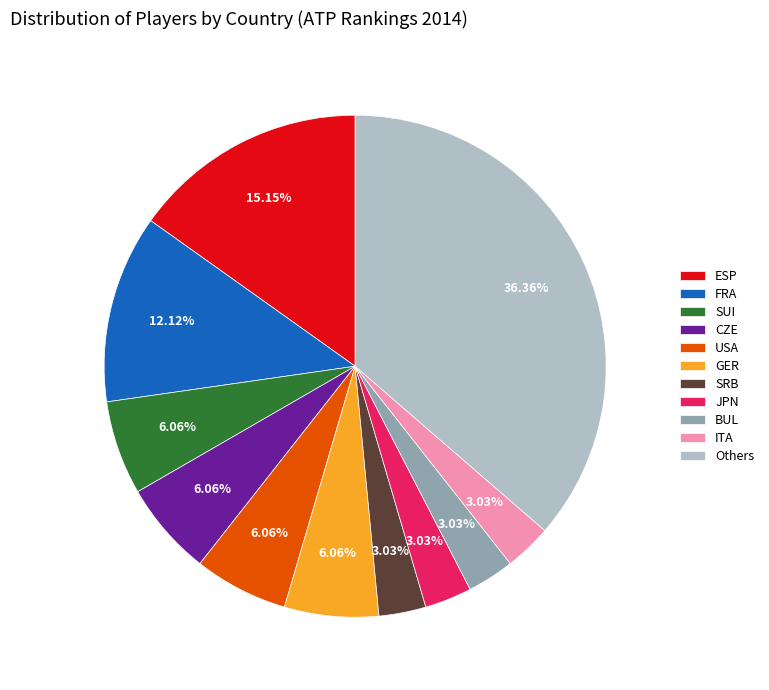

How many segments does this pie chart have?

11